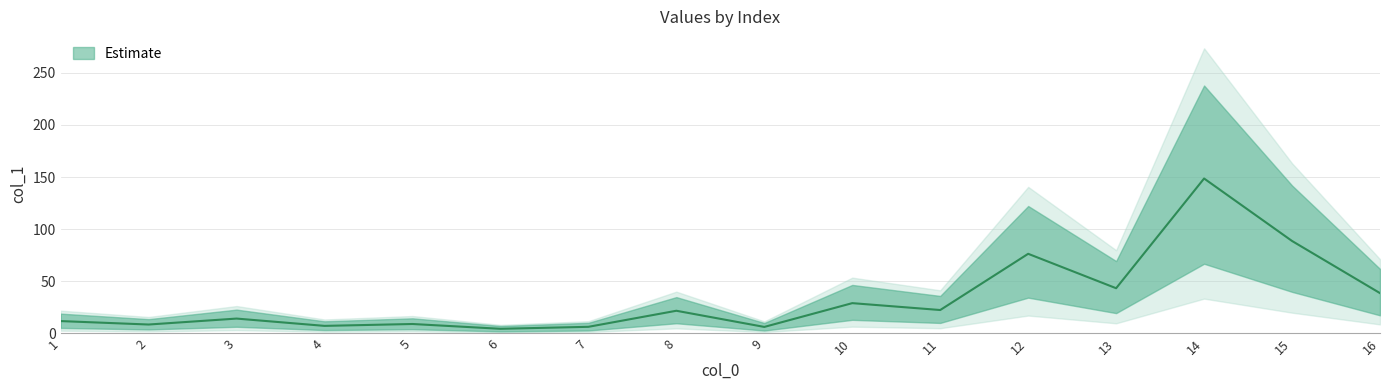

At which label does the data first exceed 21?

8